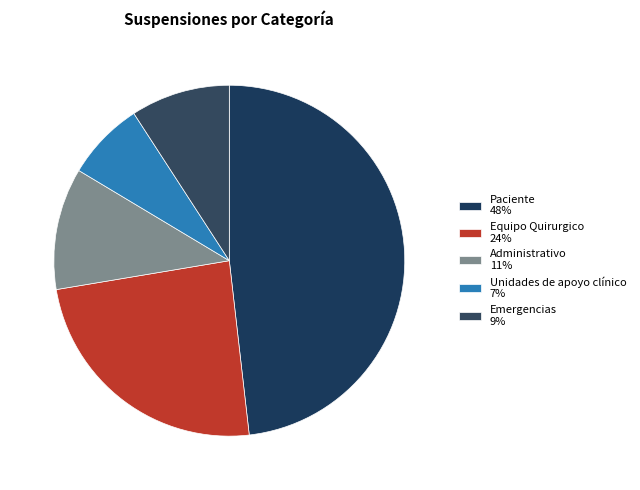

Is there a majority slice in this chart?

No